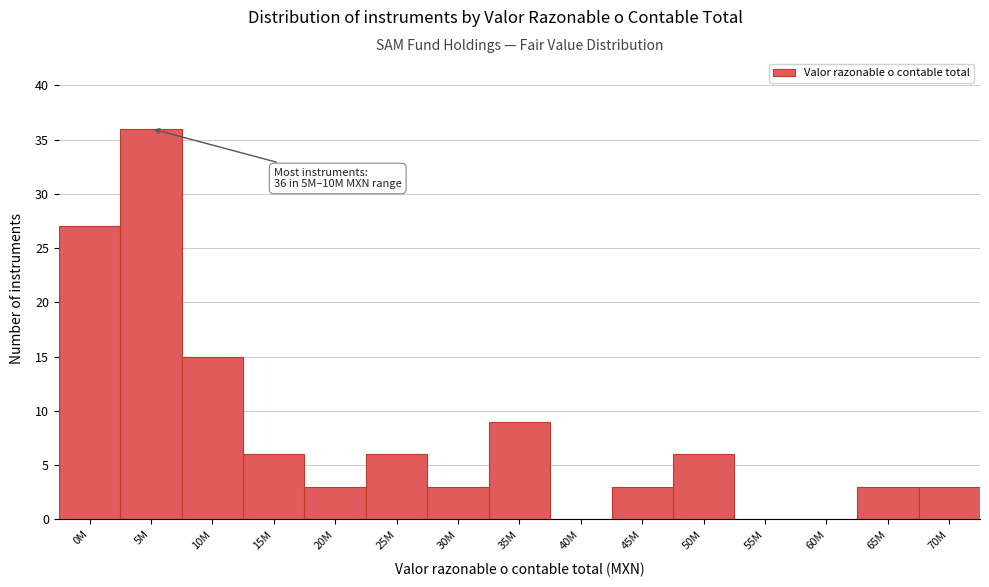

Reading right to left, list all the values displayed in this chart.

70M=3	65M=3	60M=0	55M=0	50M=6	45M=3	40M=0	35M=9	30M=3	25M=6	20M=3	15M=6	10M=15	5M=36	0M=27